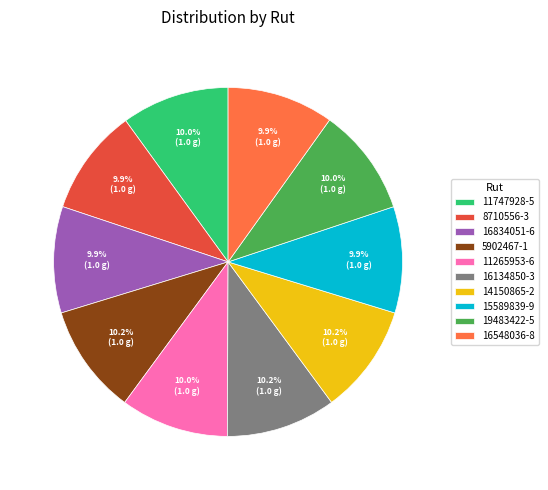

True or false: 19483422-5 accounts for 10% of the total.

True